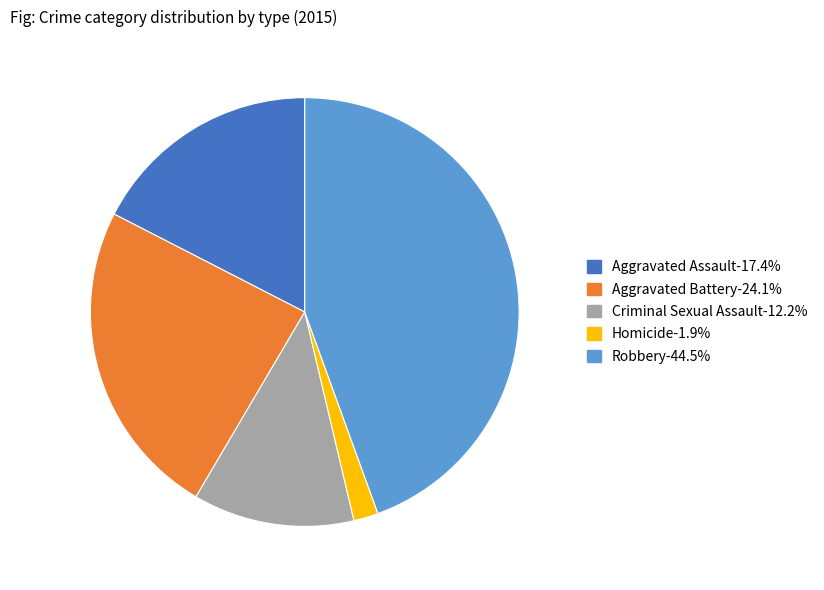

The Robbery slice represents 37% of the pie. True or false?

False